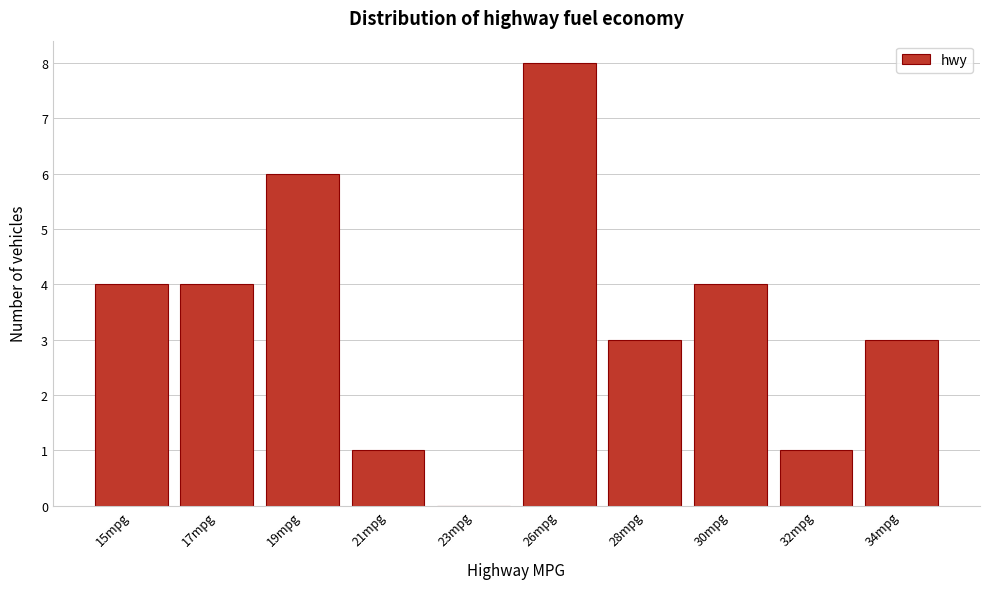

Reading right to left, extract all data points from this chart.

34mpg=3	32mpg=1	30mpg=4	28mpg=3	26mpg=8	23mpg=0	21mpg=1	19mpg=6	17mpg=4	15mpg=4